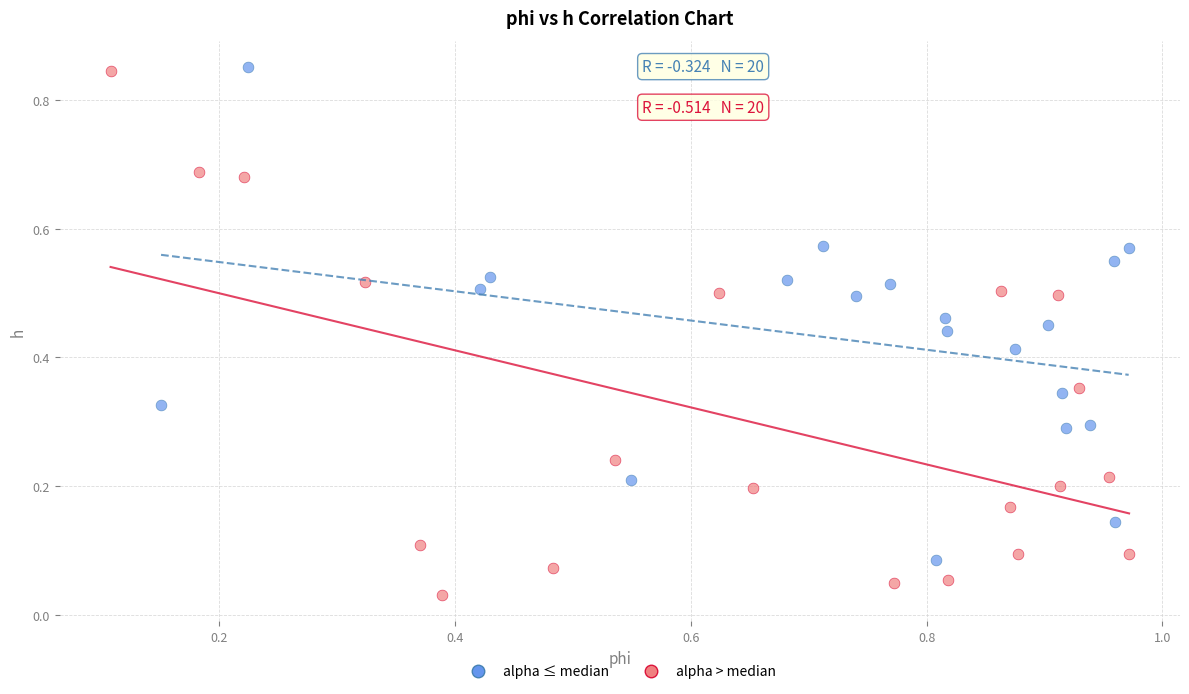

Which series has the widest spread of Y values?

alpha > median